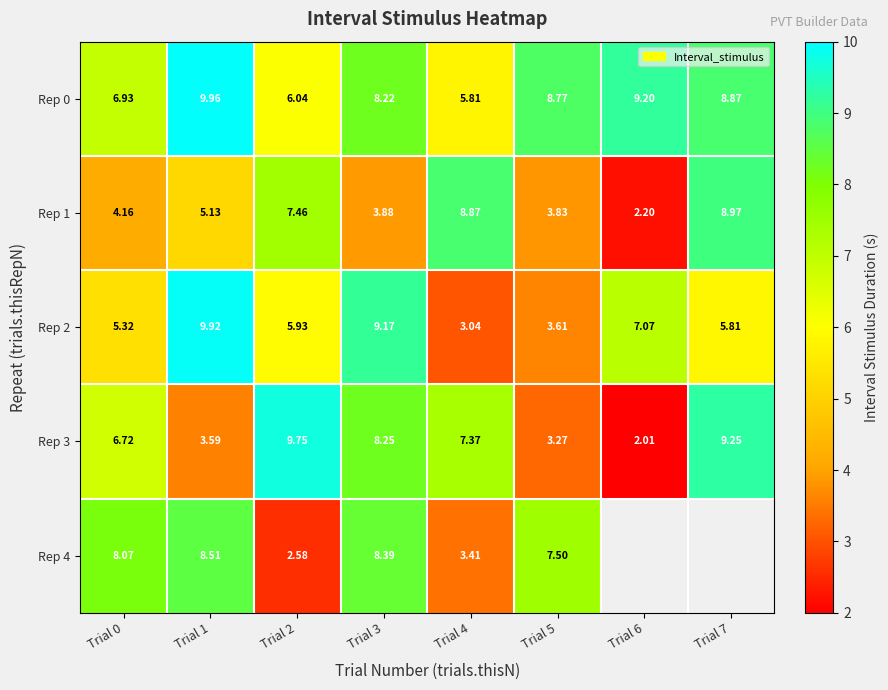

The value of Rep 0 at Trial 2 is 6.0. True or false?

True